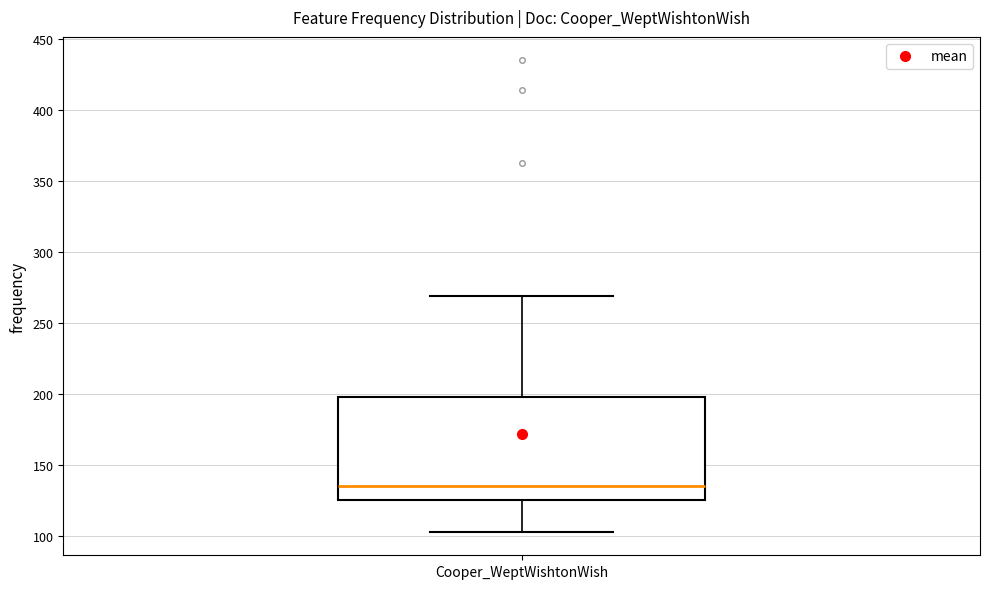

Read this box plot against the y-axis: the position of the median line, the range covered by the box, and the ends of both whiskers. The values are not printed on the chart, so give them approximately, as read against the axis.

median 135, box 125 to 200, whiskers 105 to 270